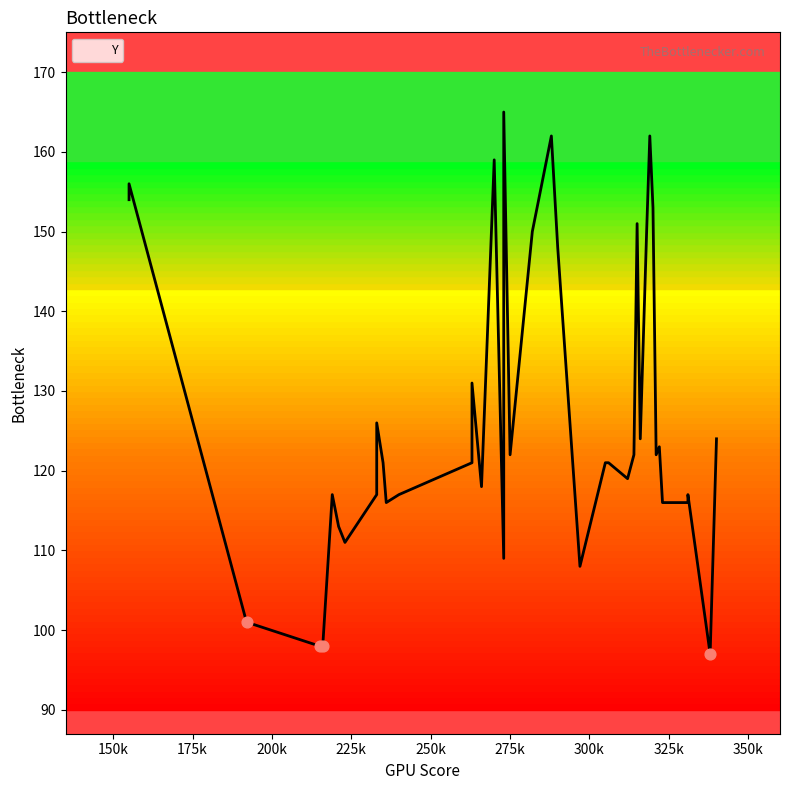

Which has a higher value, 270 or 219?

270